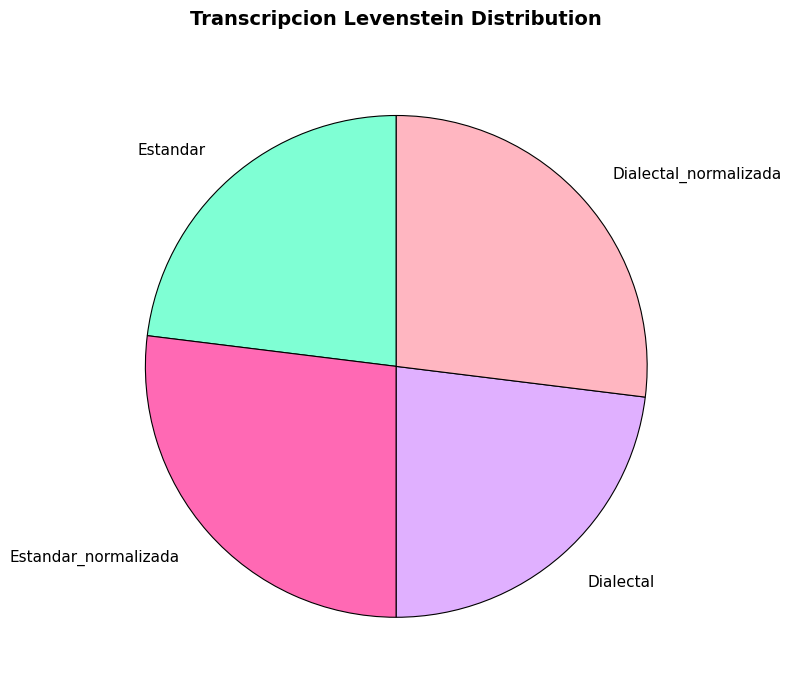

The Dialectal_normalizada slice represents 20% of the pie. True or false?

False